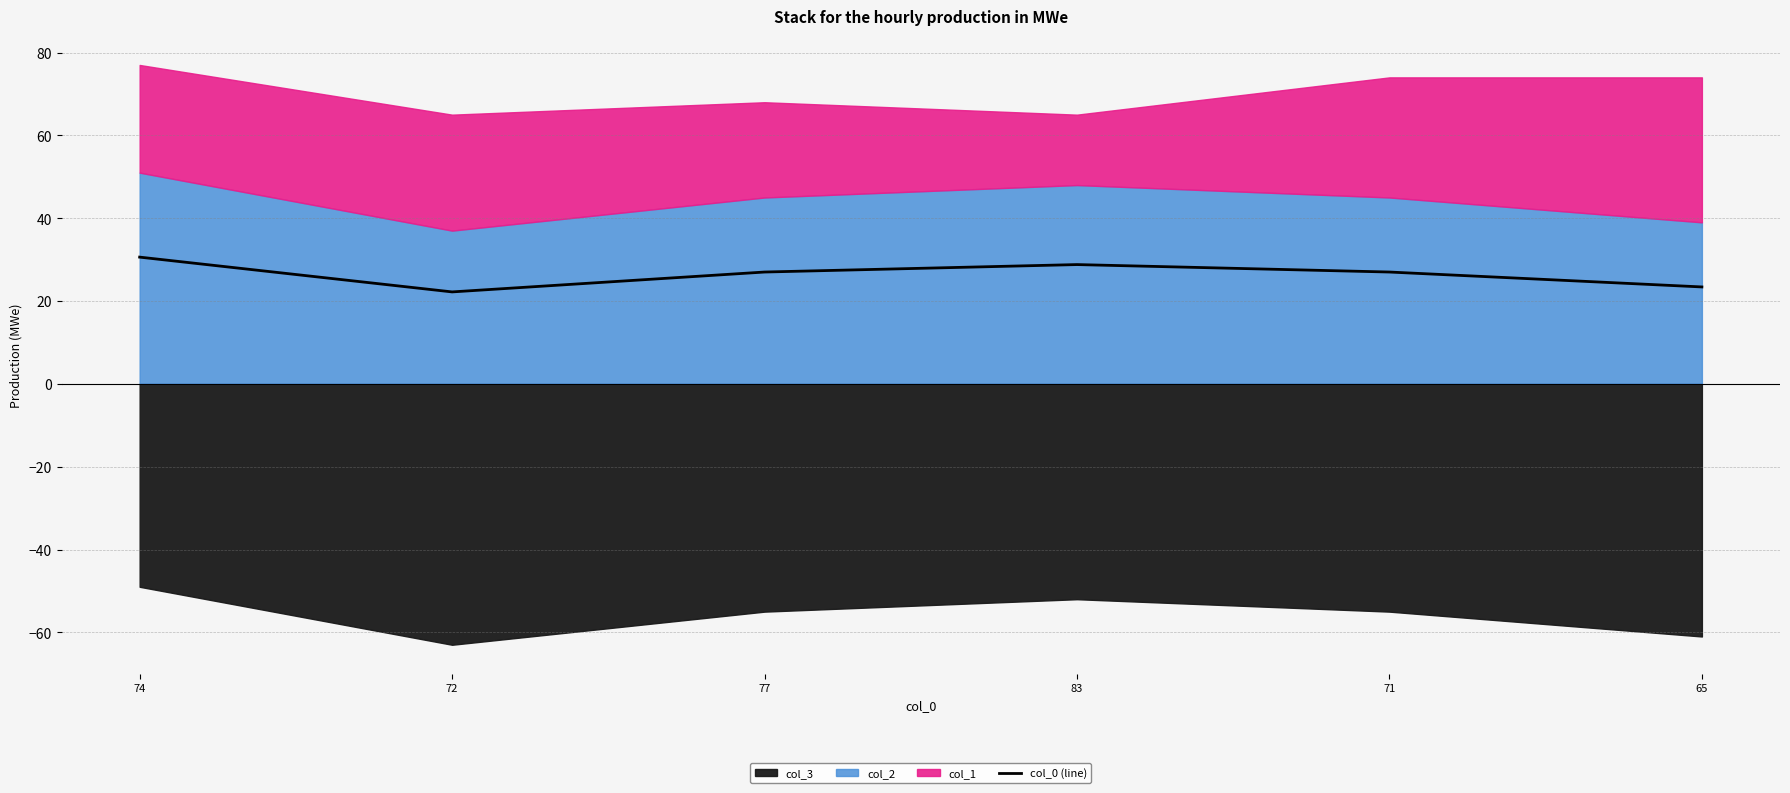

How many lines are shown in the chart?

1